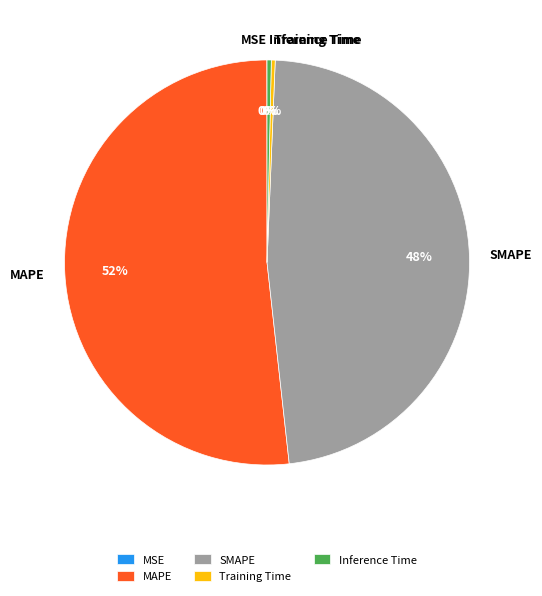

Is there any slice that represents more than half of the pie?

Yes